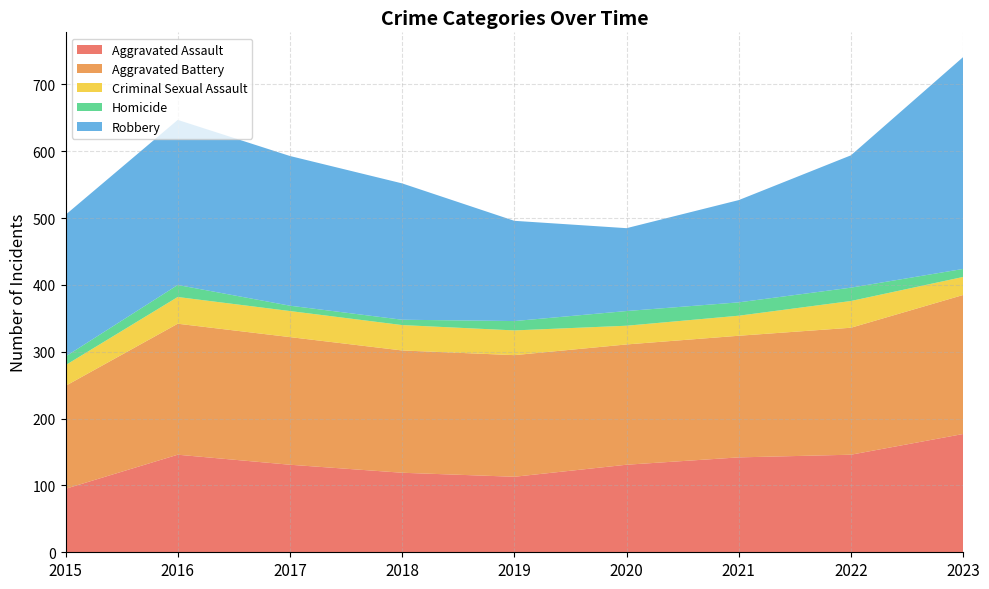

Reading left to right, extract all data points from this chart.

Aggravated Assault: 95	146	131	119	113	131	142	146	177
Aggravated Battery: 154	196	191	183	182	180	182	190	208
Criminal Sexual Assault: 31	40	39	38	37	28	30	40	27
Homicide: 13	18	8	8	14	22	20	20	12
Robbery: 212	247	224	204	150	124	153	198	317